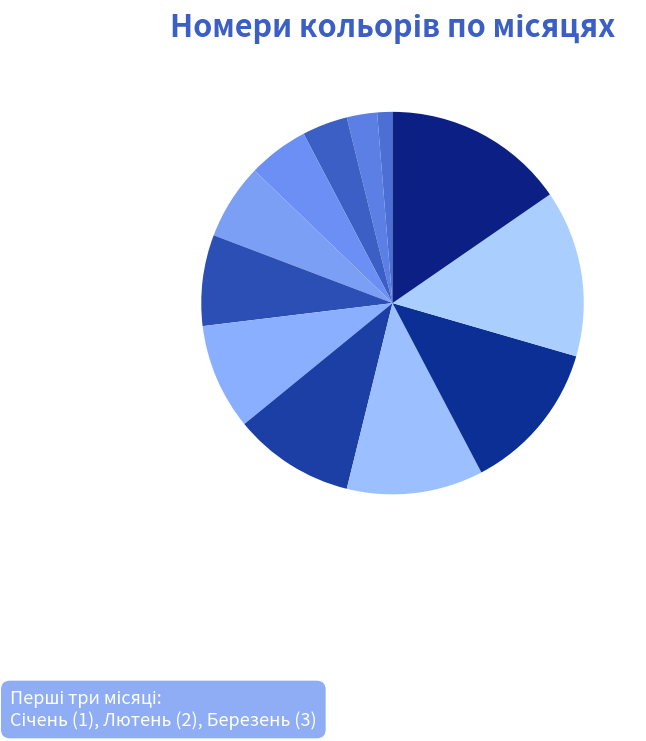

Count the number of slices in the pie.

12